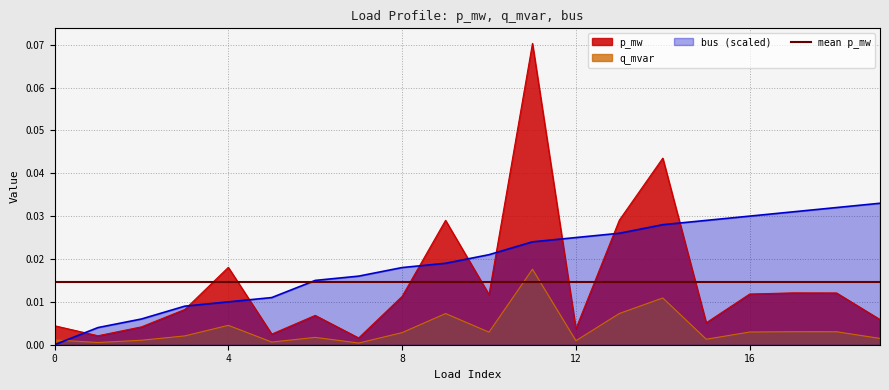

What is the greatest value displayed?

0.1